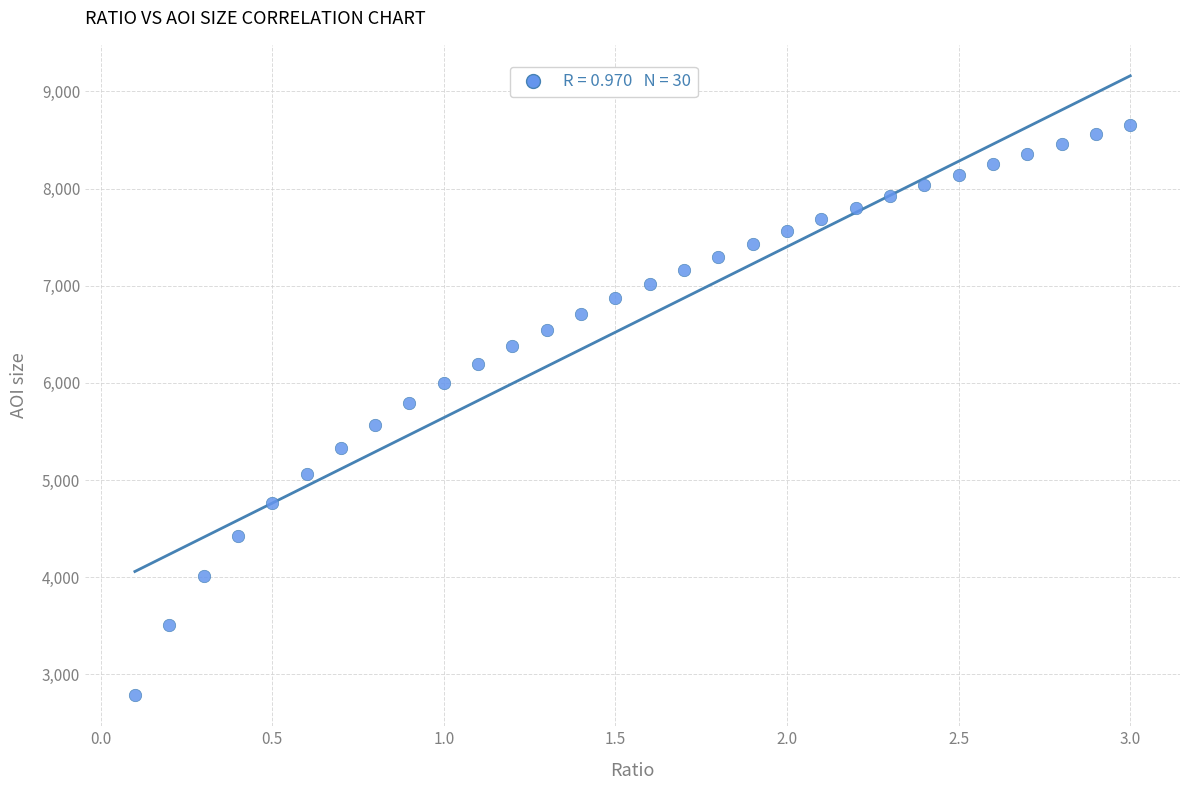

What is the range of Y values (max minus min)?

5869